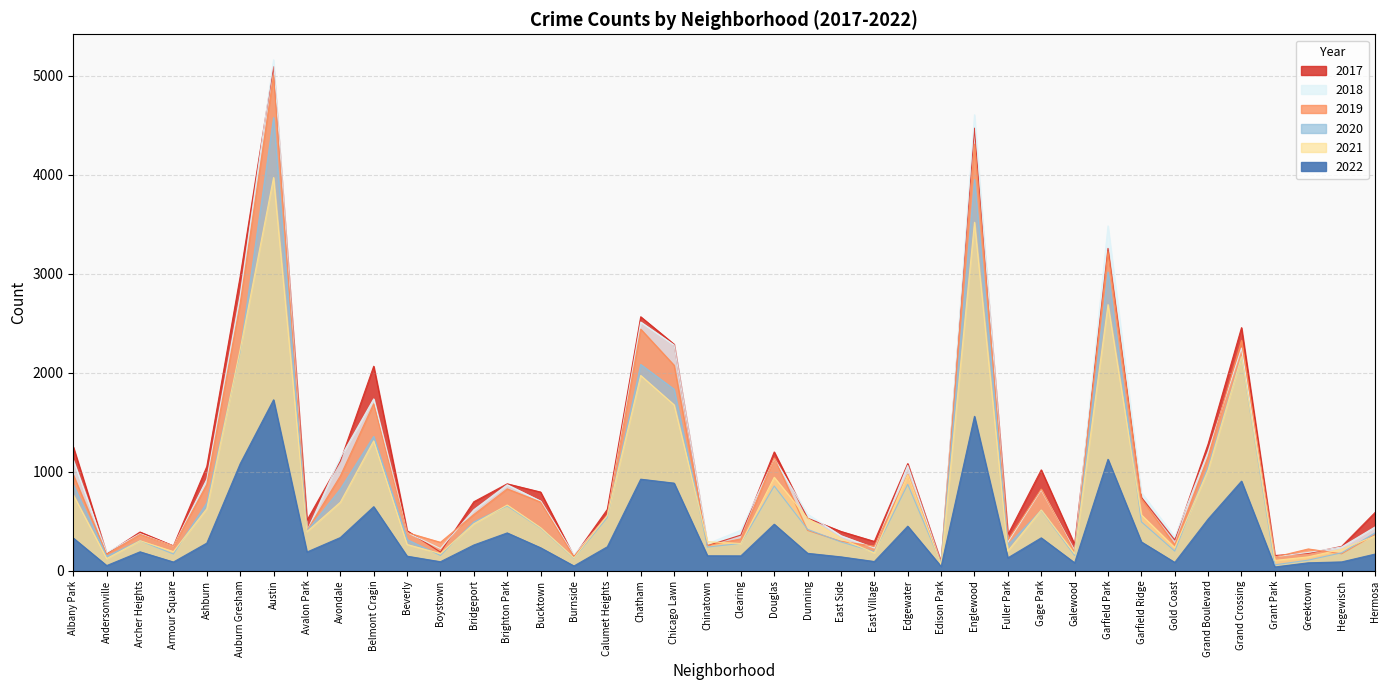

At which label does 2020 reach its minimum?

Grant Park